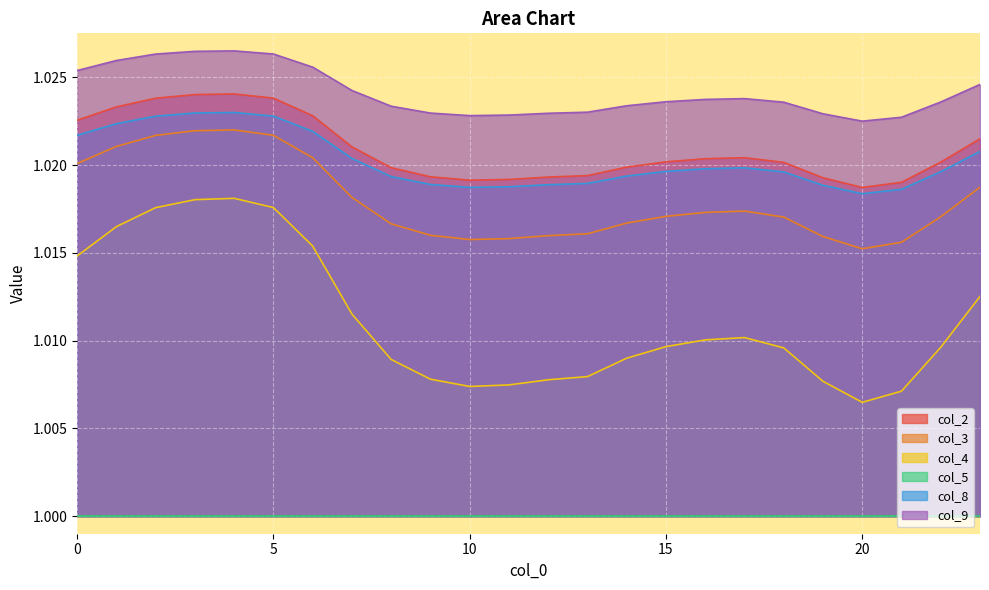

Count the col_2 values in the range 1 to 2.

24